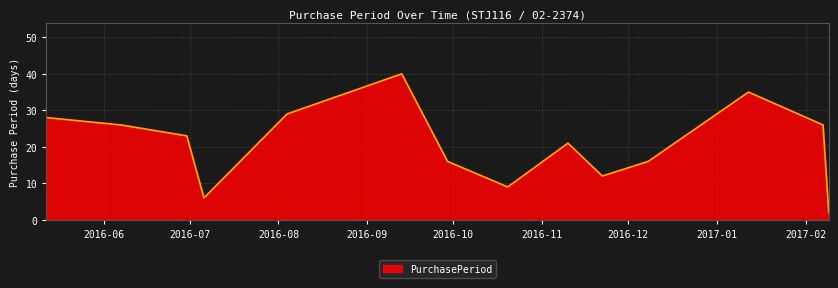

What is the greatest value displayed?

40